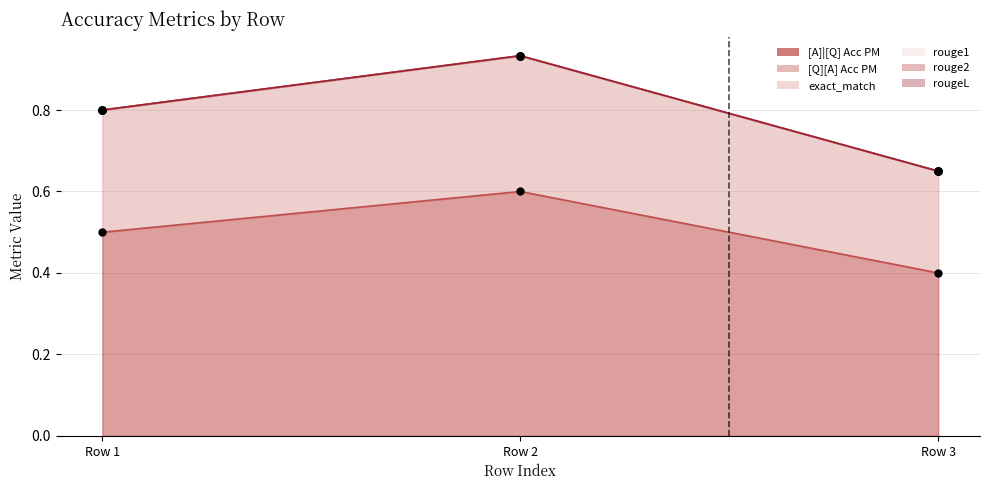

Reading left to right, what are all the values shown in this chart?

[A]|[Q] Acc PM: 0.5	0.6	0.4
[Q][A] Acc PM: 0.3	0.3	0.2
exact_match: 0.0	0.0	0.0
rouge1: 0.0	0.0	0.0
rouge2: 0.0	0.0	0.0
rougeL: 0.0	0.0	0.0